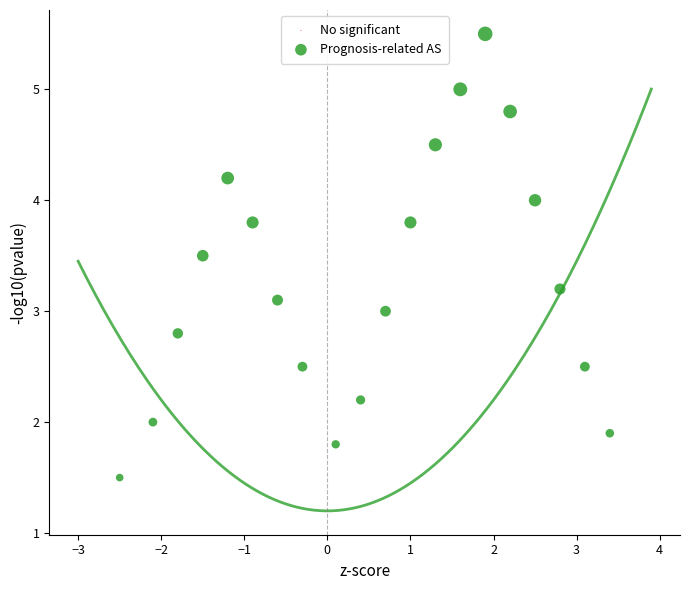

What is the range of X values (max minus min)?

5.9